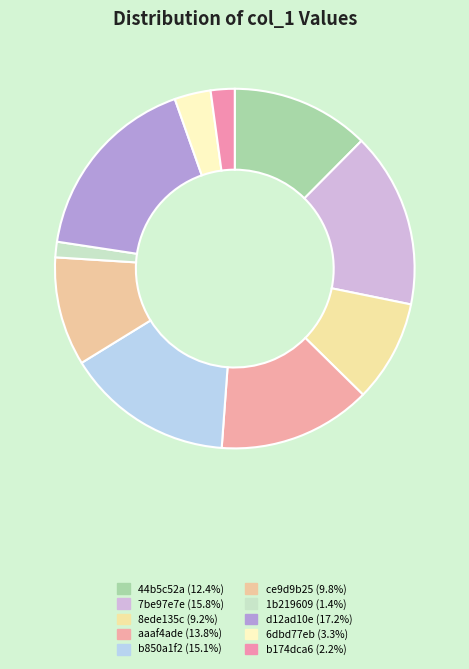

Approximately how many times larger is the value at 44b5c52a compared to 6dbd77eb?

3.8